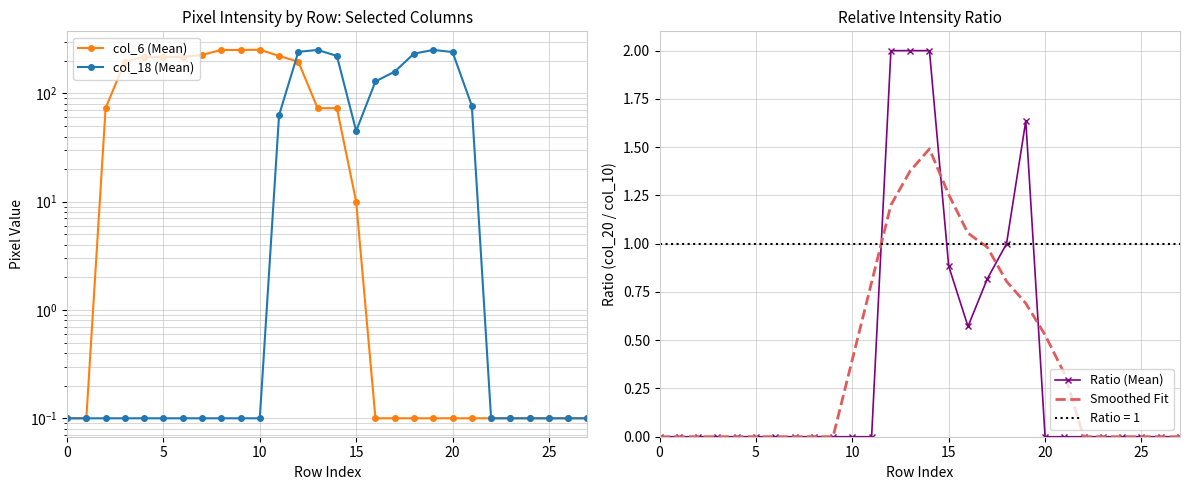

The value of Smoothed Fit at 23 is 0.0. True or false?

True